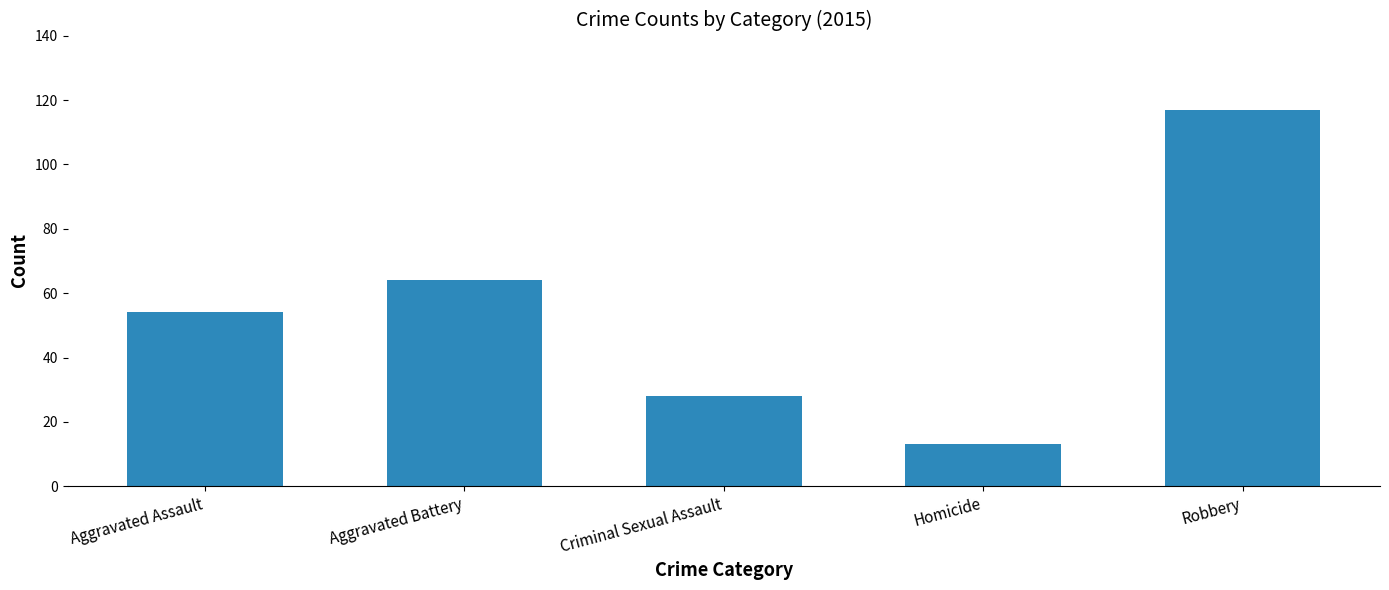

What is the difference between the maximum and minimum values?

104